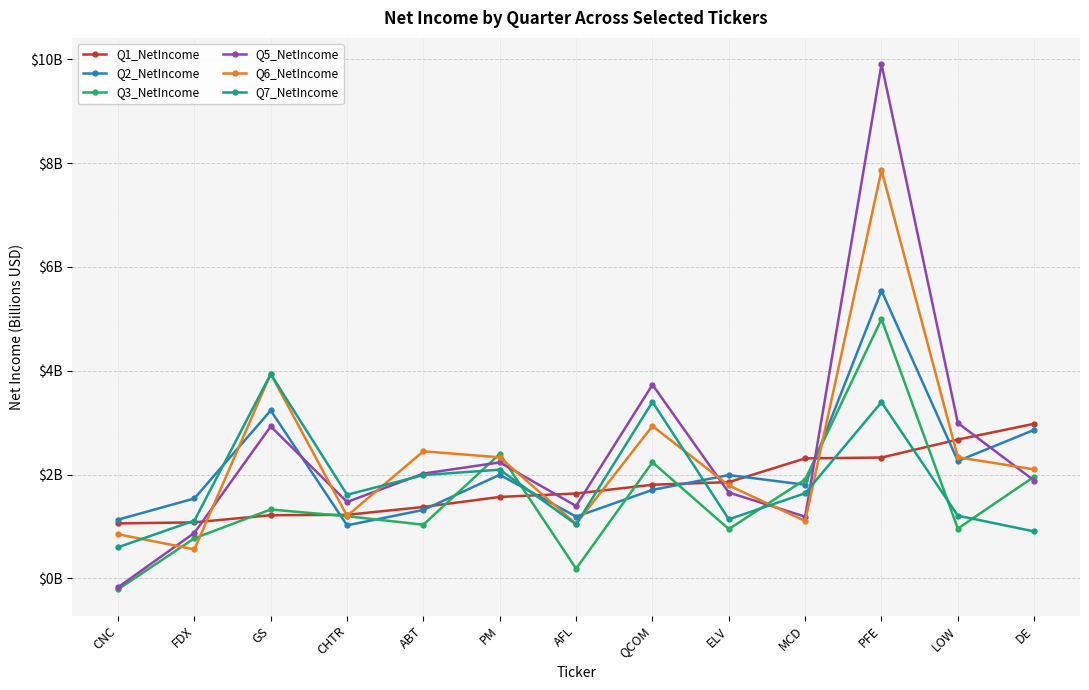

At which label does Q2_NetIncome reach its minimum?

CHTR